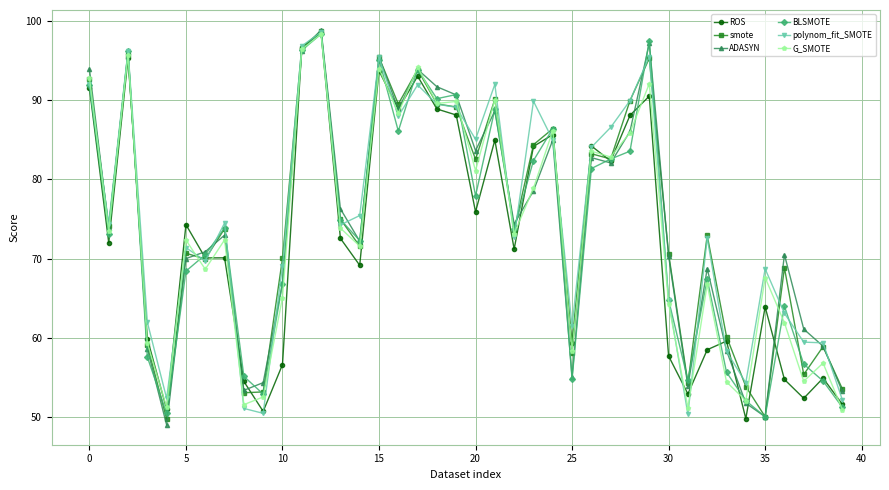

Does the chart have visible grid lines?

Yes